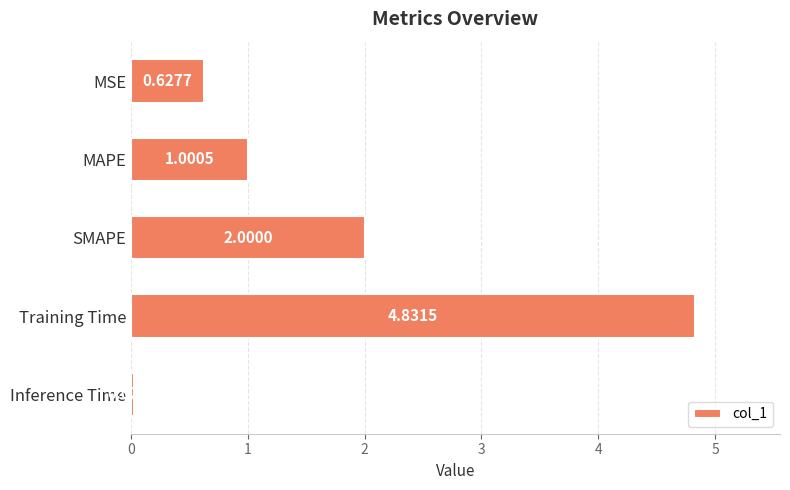

Between Inference Time and Training Time, which is larger?

Training Time